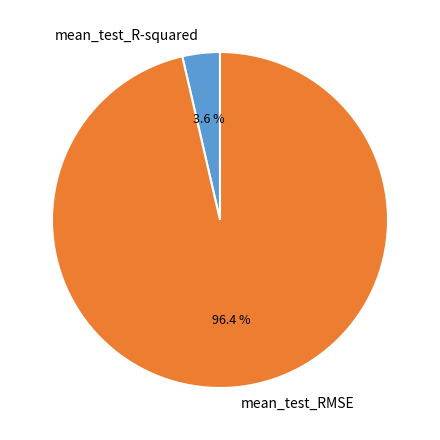

Count the number of slices in the pie.

2